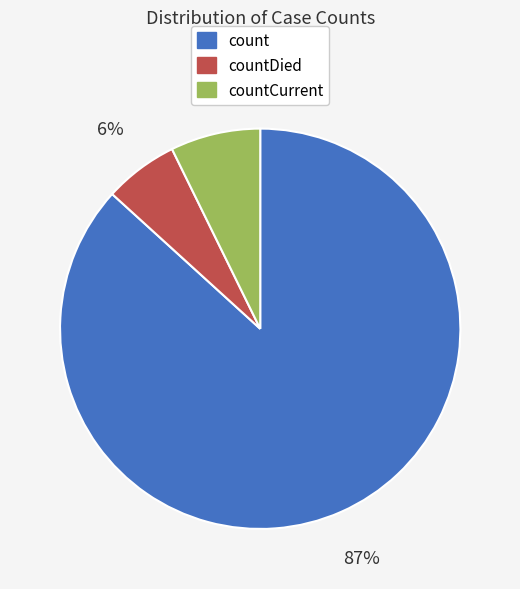

Which has a higher value, countCurrent or count?

count